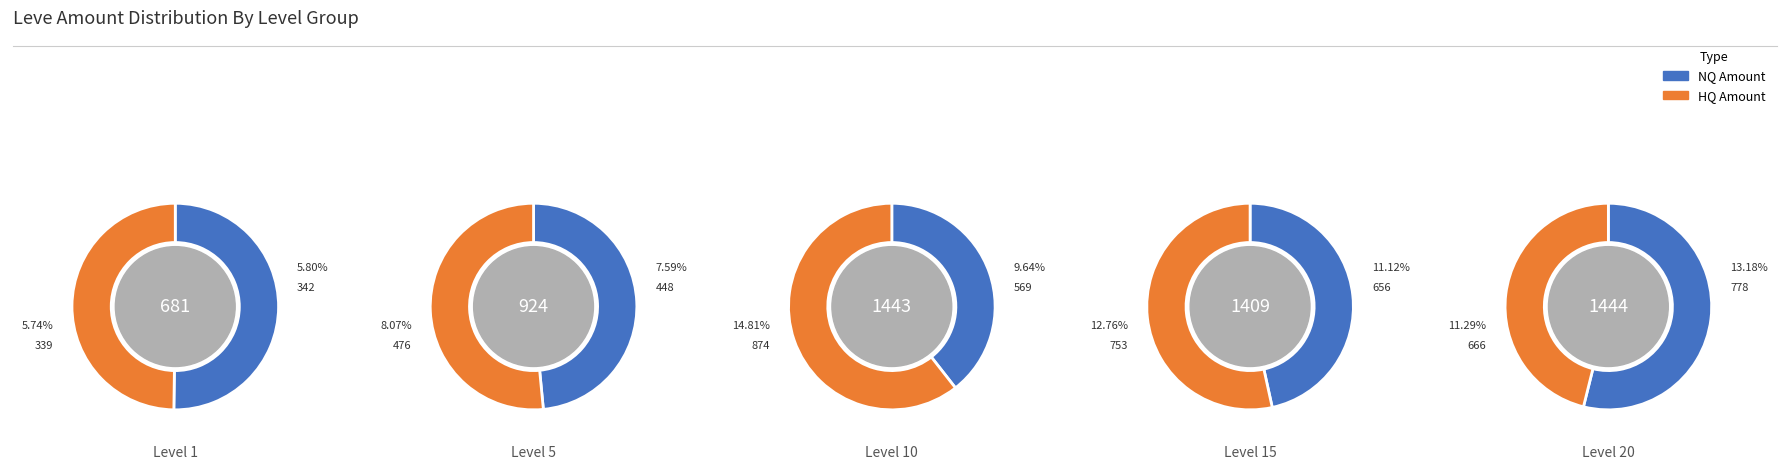

Is the sum of Level 15 and Level 20 greater than half?

No